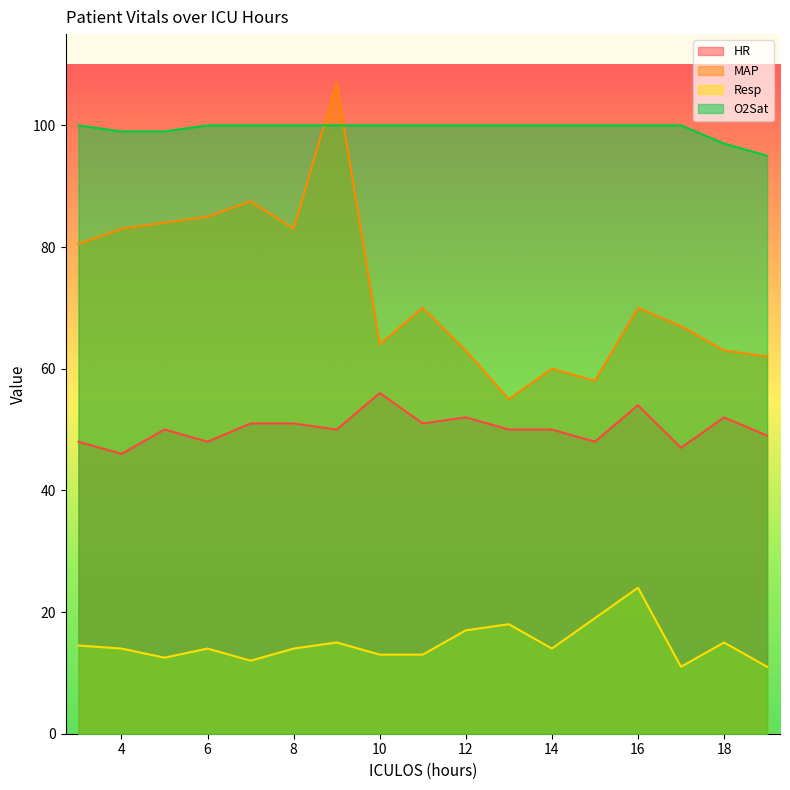

What is the minimum value shown in the chart?

11.0